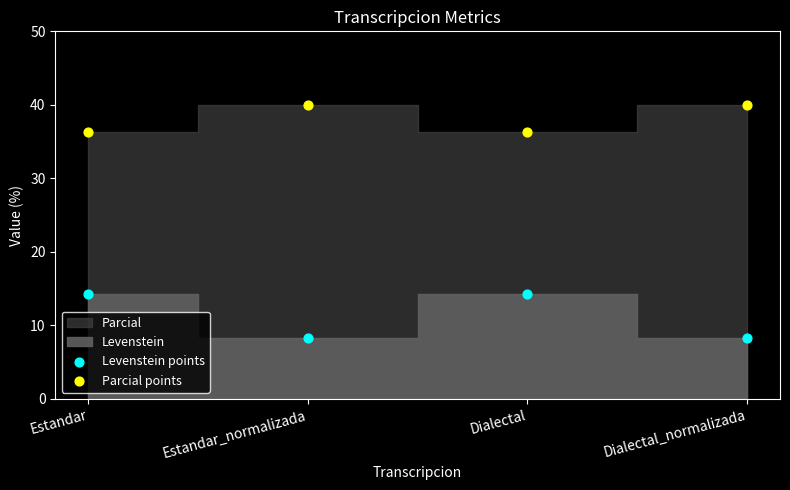

Across all data points, what is the average Y value?

24.7